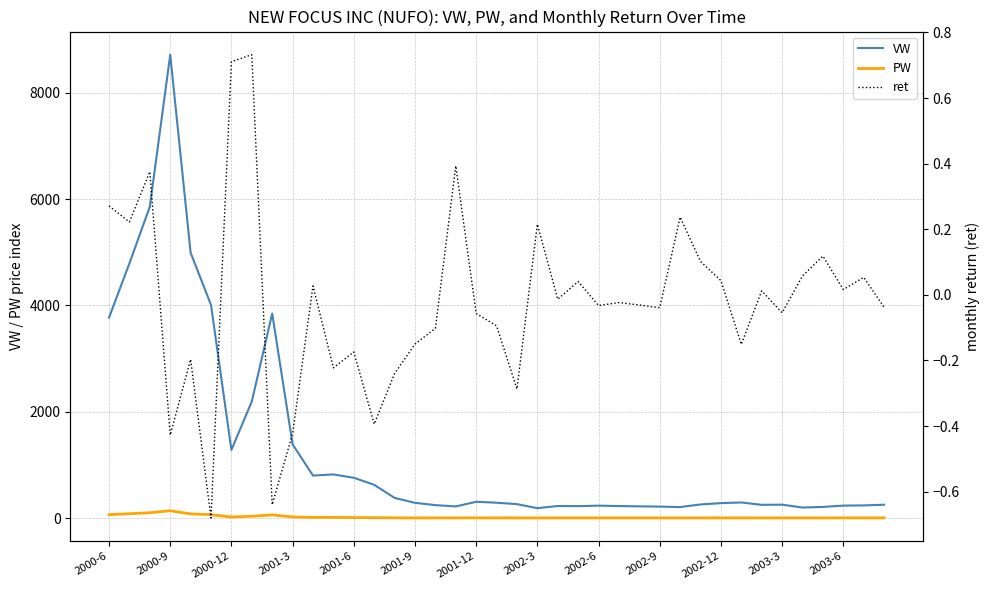

Reading left to right, what are all the values shown in this chart?

VW: 3770.4	4791.4	5856.2	8714.8	4990.6	4008.2	1282.2	2193.5	3846.7	1386.1	799.5	821.3	758.0	626.0	379.4	286.9	243.8	218.9	306.7	289.3	261.9	186.8	227.0	224.6	233.8	226.2	220.8	215.9	207.5	256.7	281.4	293.7	249.3	252.4	198.5	210.0	234.8	238.6	251.3
PW: 64.6	82.1	100.4	138.1	79.1	63.5	20.3	34.8	60.2	21.7	12.5	12.8	10.0	8.2	5.0	3.8	3.2	2.9	4.0	3.8	3.5	2.5	3.0	3.0	3.1	3.0	2.9	2.8	2.7	3.3	3.7	3.8	3.3	3.3	3.1	3.3	3.7	3.8	4.0
ret: 0.3	0.2	0.4	-0.4	-0.2	-0.7	0.7	0.7	-0.6	-0.4	0.0	-0.2	-0.2	-0.4	-0.2	-0.1	-0.1	0.4	-0.1	-0.1	-0.3	0.2	-0.0	0.0	-0.0	-0.0	-0.0	-0.0	0.2	0.1	0.0	-0.2	0.0	-0.1	0.1	0.1	0.0	0.1	-0.0